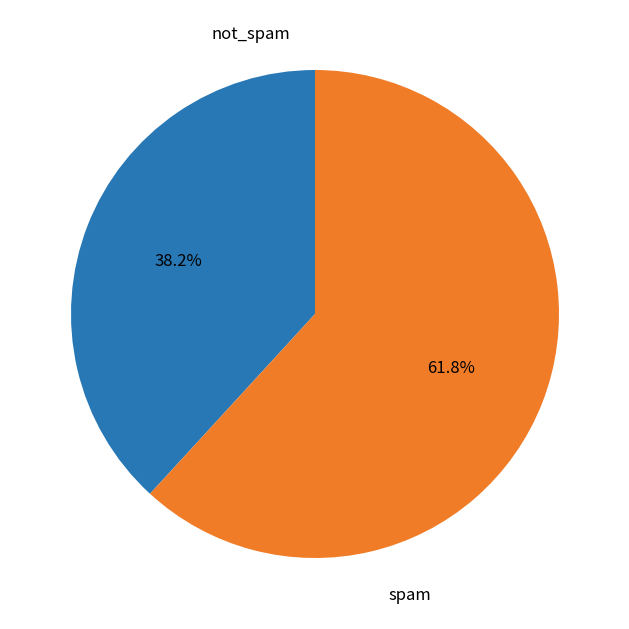

Which category has the biggest portion of the pie?

spam